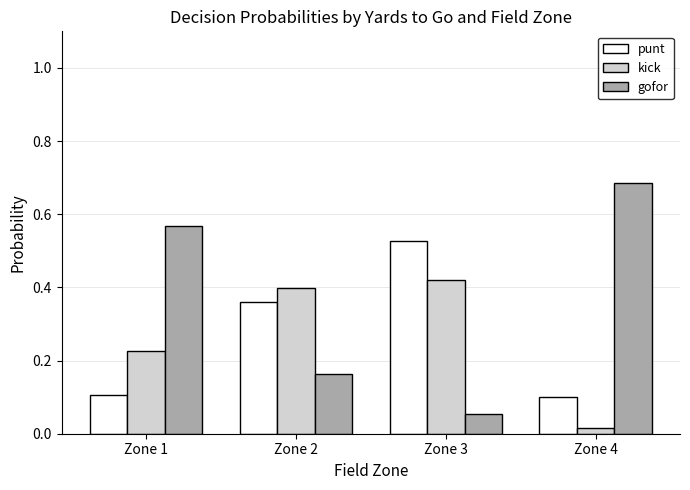

Which series changed the most between Zone 2 and Zone 4?

gofor